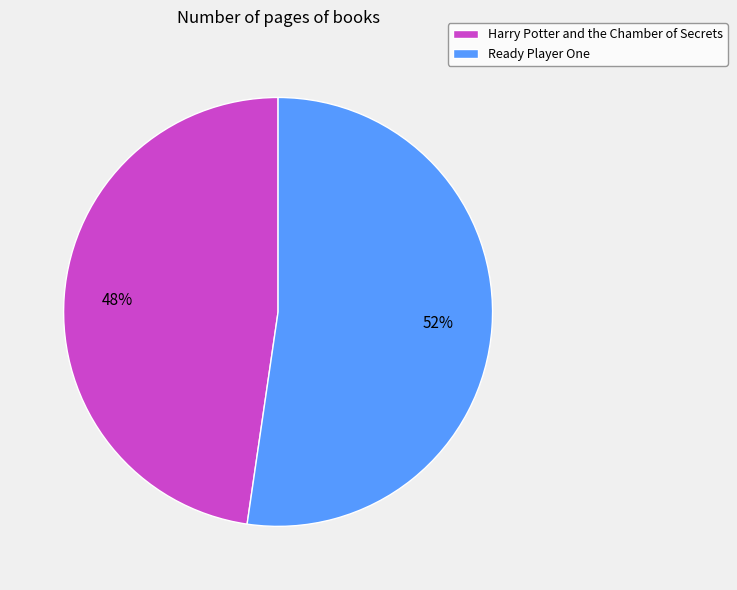

Rank the categories by value from highest to lowest.

Ready Player One, Harry Potter and the Chamber of Secrets